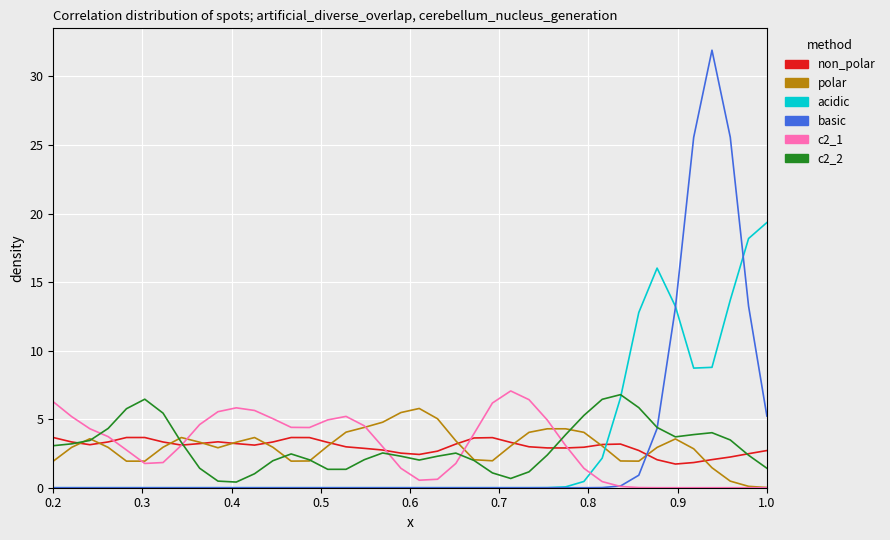

Which series has the largest range (max minus min)?

basic